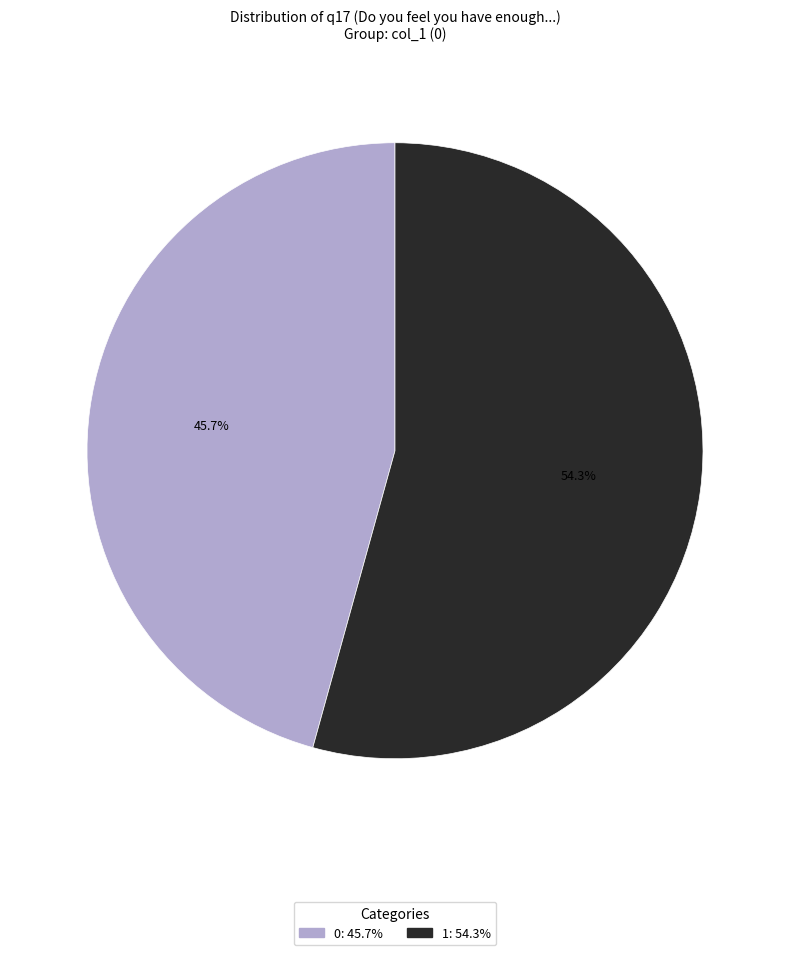

Which slice is the largest?

1